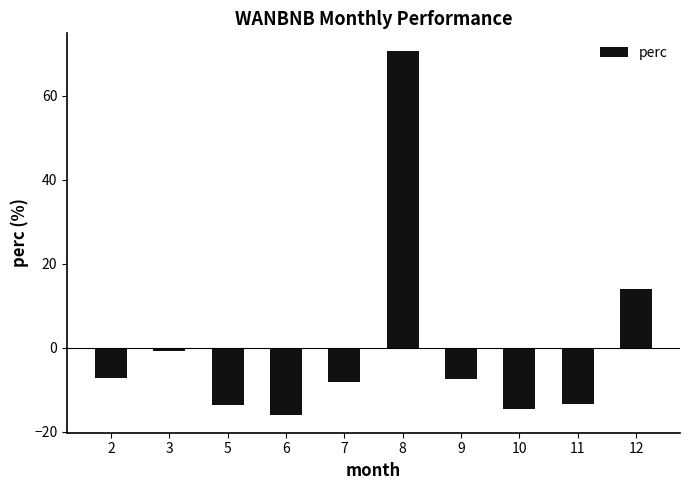

Count the number of data series in this chart.

1